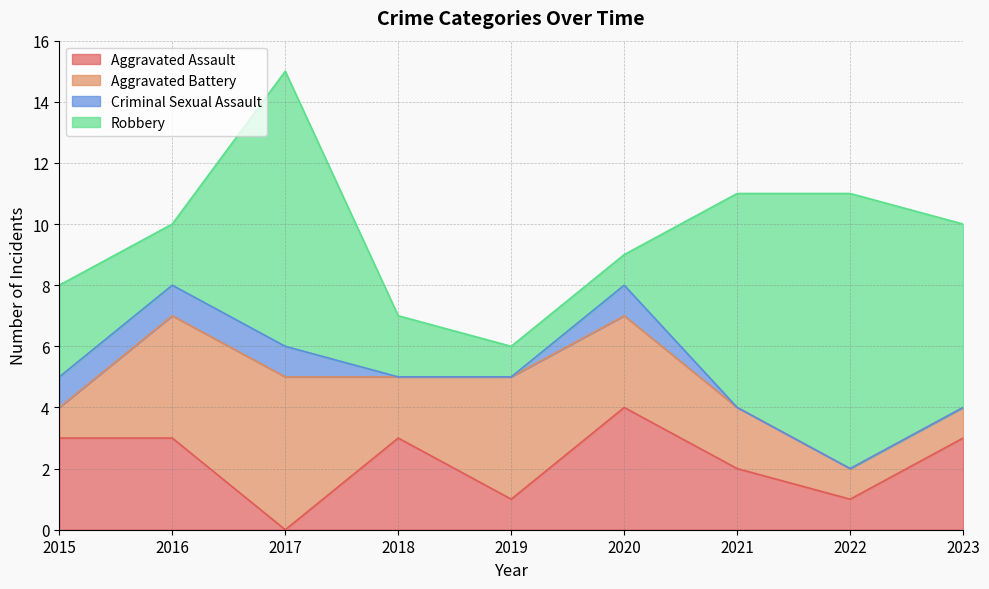

What are all the series names shown in the legend?

Aggravated Assault, Aggravated Battery, Criminal Sexual Assault, Robbery